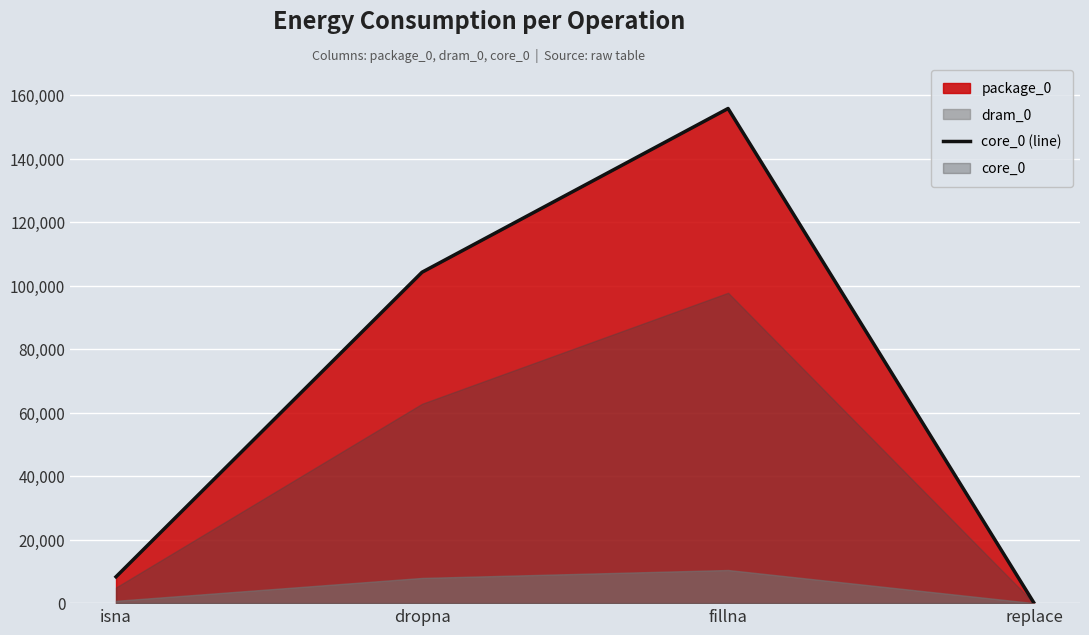

What is the approximate value at dropna, to the nearest 10?

104250